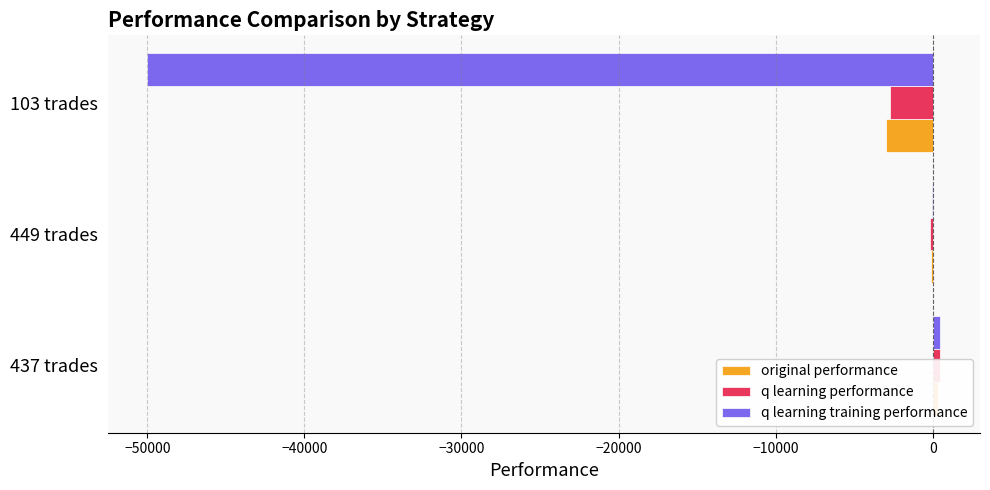

Reading left to right, extract all data points from this chart.

original performance: 347.2	-98.5	-2972.6
q learning performance: 481.4	-177.8	-2740.8
q learning training performance: 479.4	-46.6	-50000.0